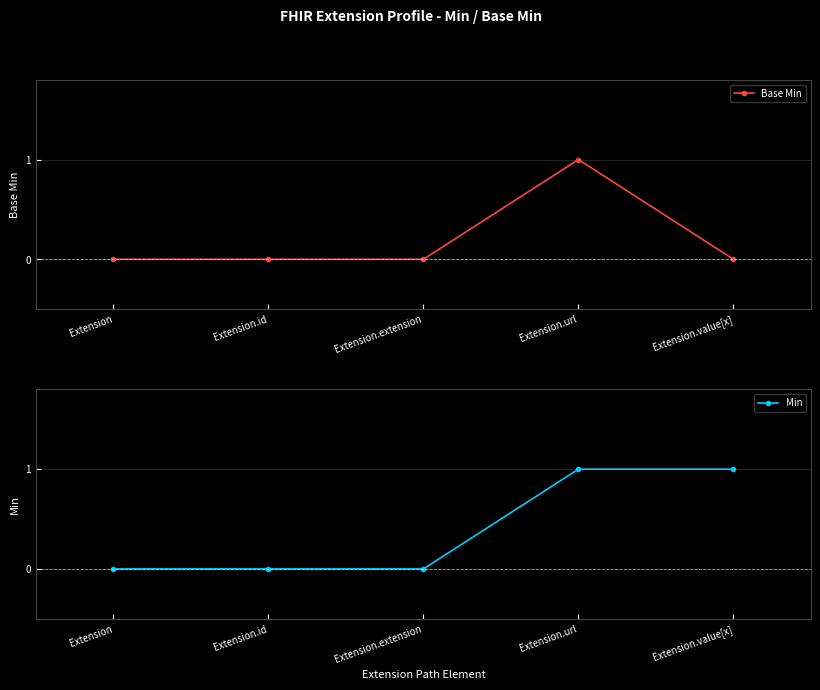

True or false: Min and Base Min intersect in this chart.

False